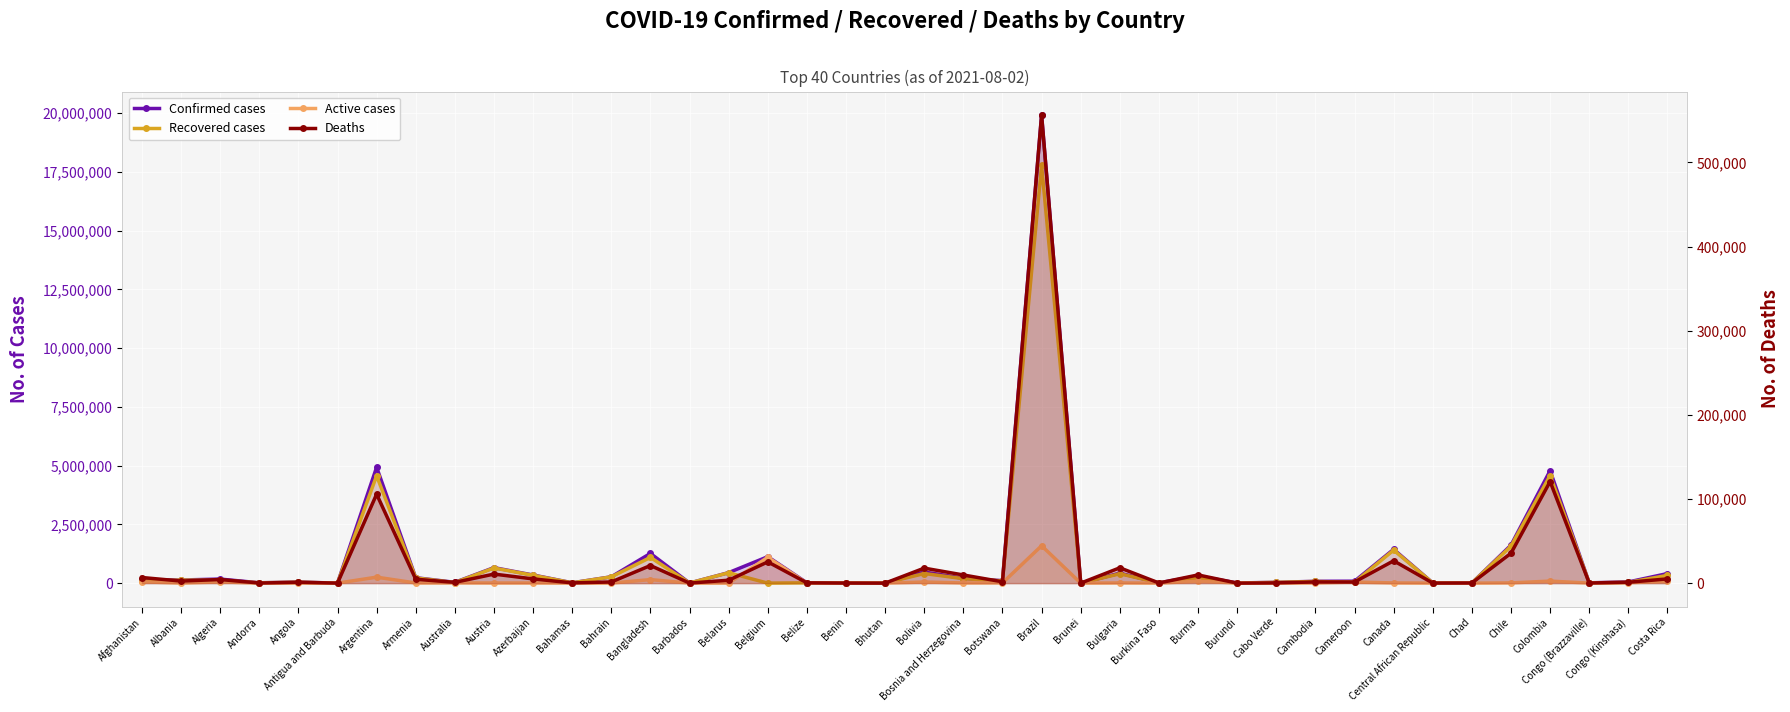

List the series in order of their peak value, highest first.

Confirmed cases, Recovered cases, Active cases, Deaths